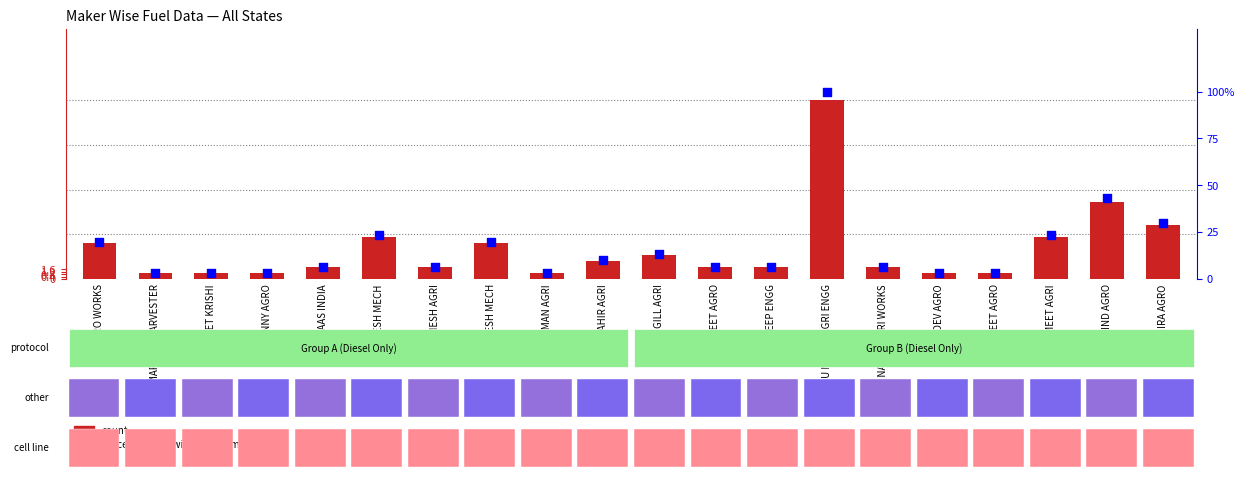

What is the total value across all series at GURU NANAK AGRI WORKS?

2.1